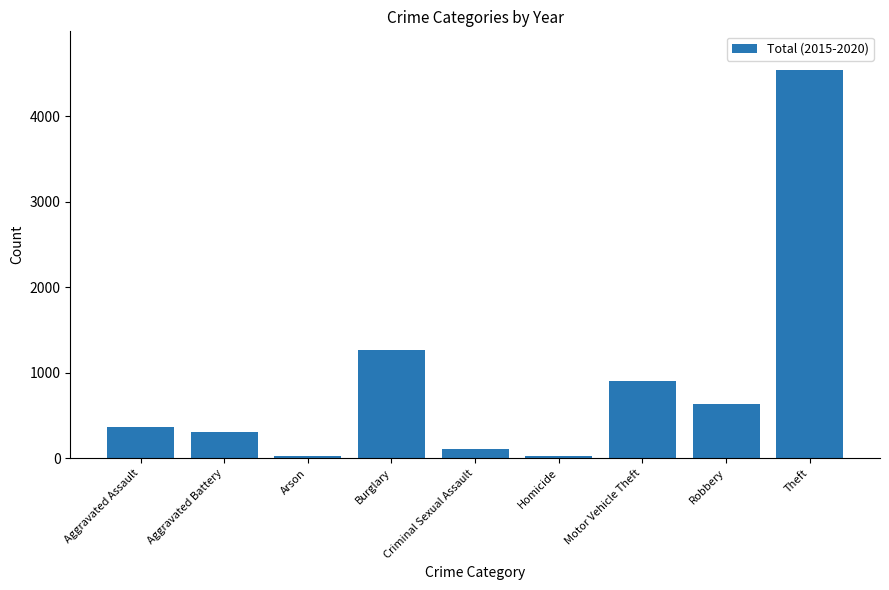

What is the sum of the values at Robbery and Motor Vehicle Theft?

1540